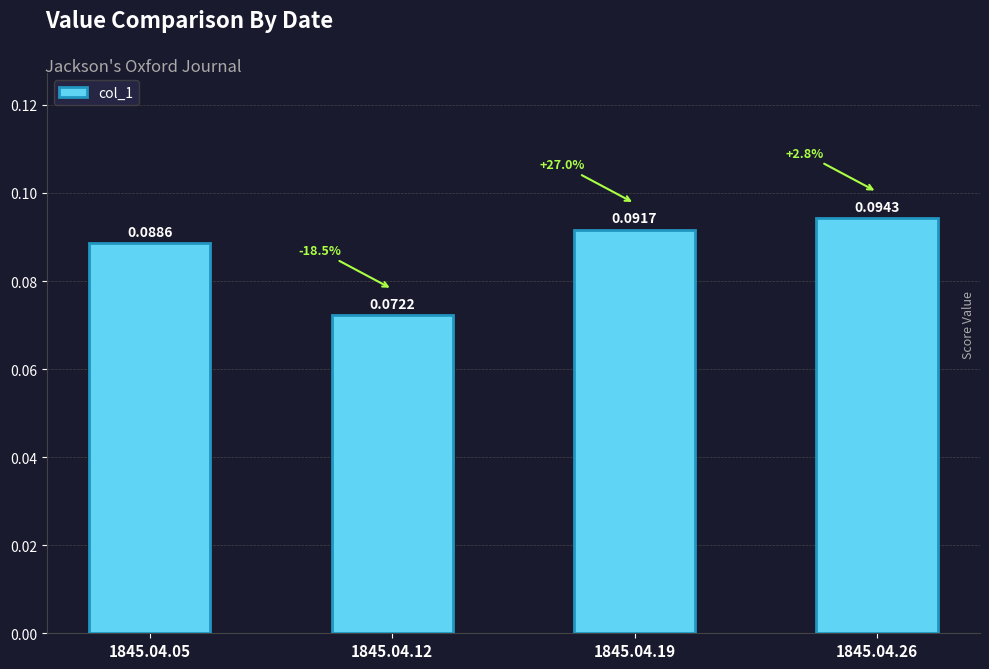

List the labels in order of value, smallest first.

1845.04.12, 1845.04.05, 1845.04.19, 1845.04.26